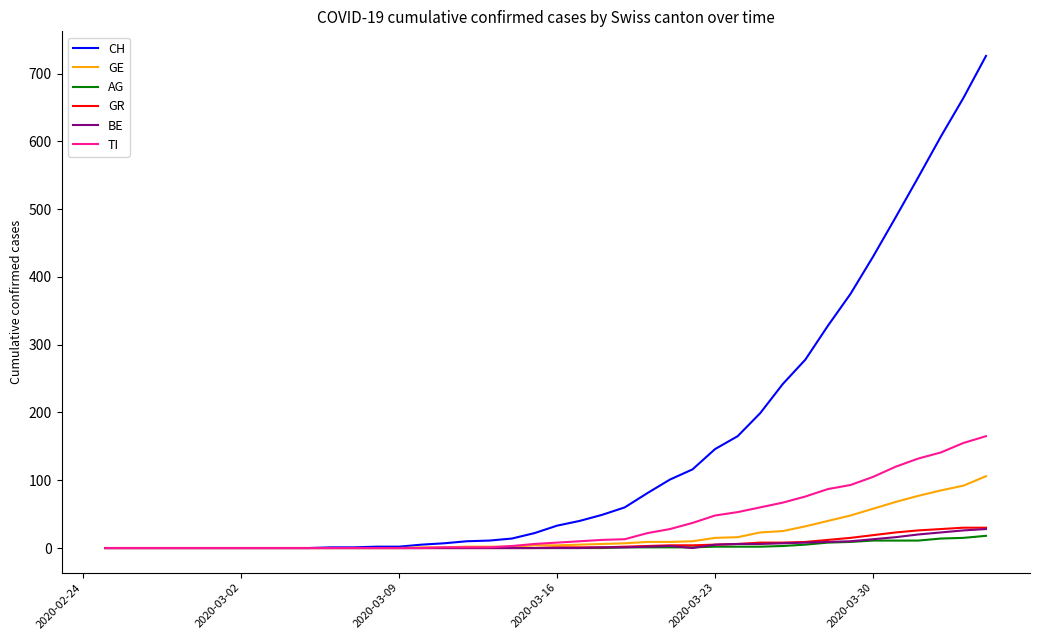

What is the difference between the maximum and minimum values in the BE series?

28